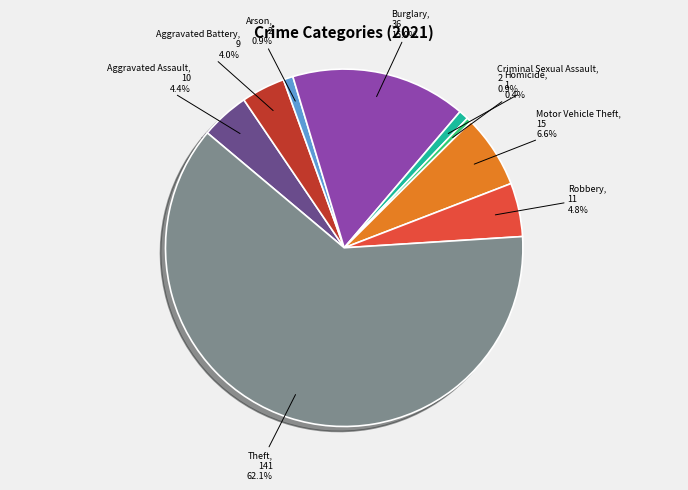

What is the majority slice?

Theft